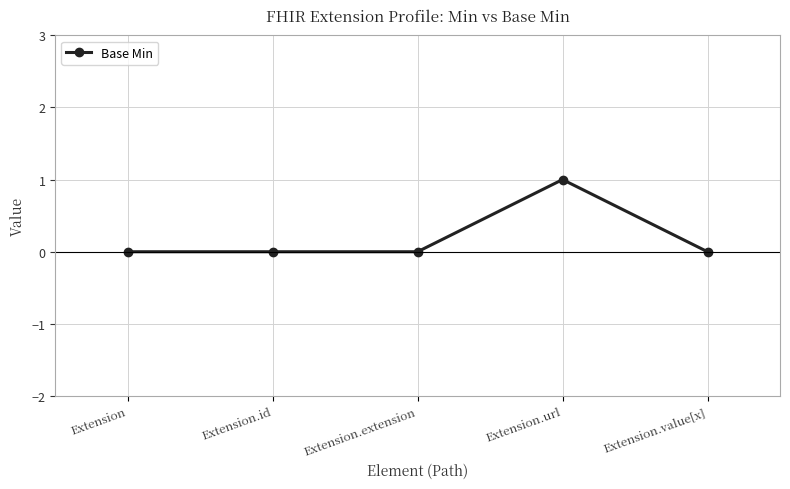

Is it true that the value at Extension.extension is 0?

True